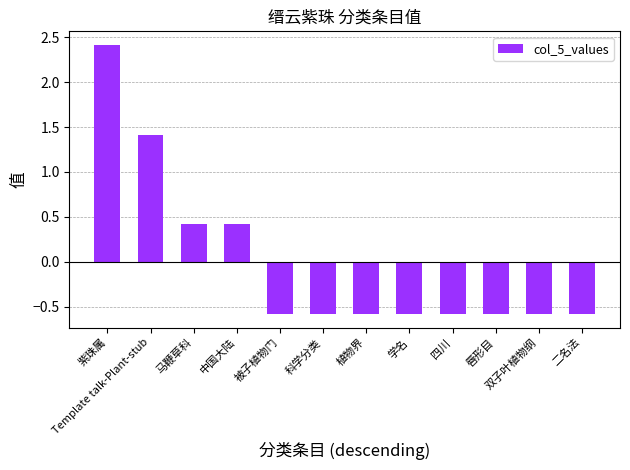

At which label does the data first exceed 0?

紫珠属